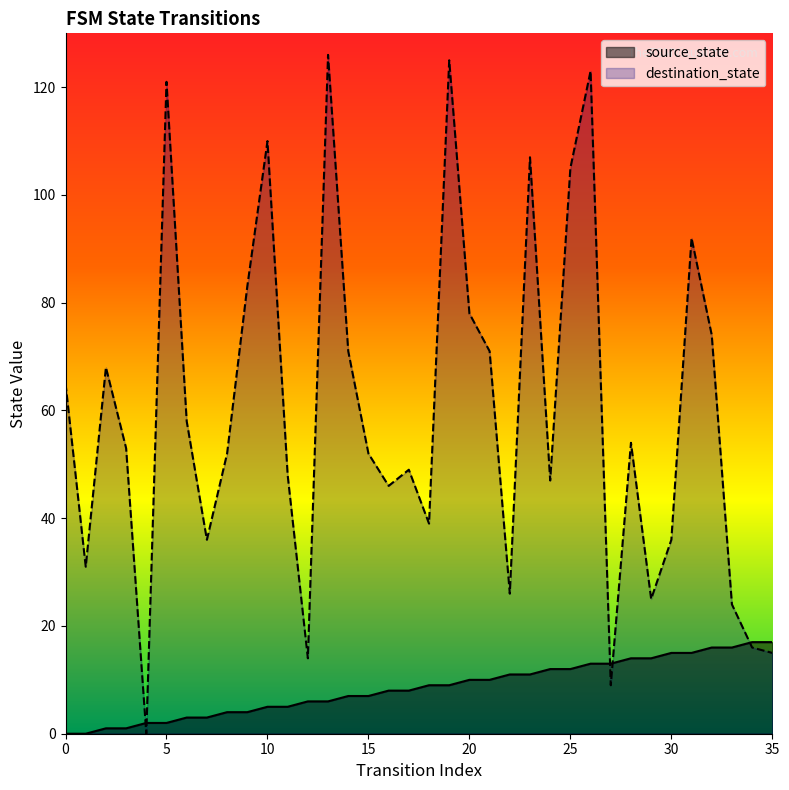

How many lines are shown in the chart?

2